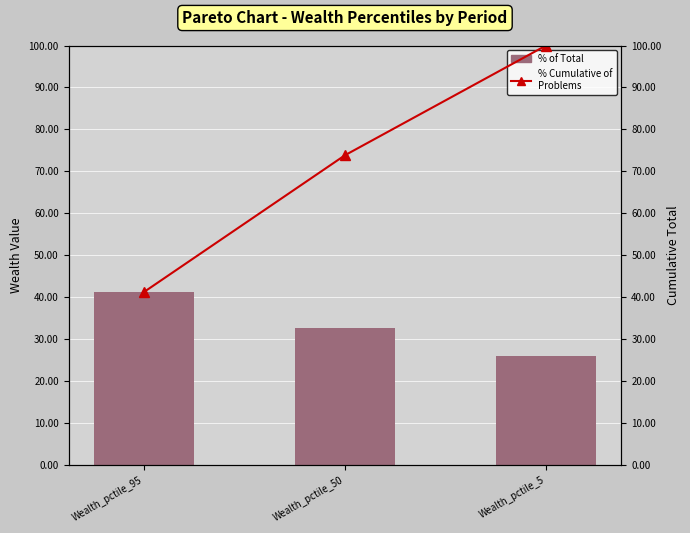

How many groups of bars are there?

3